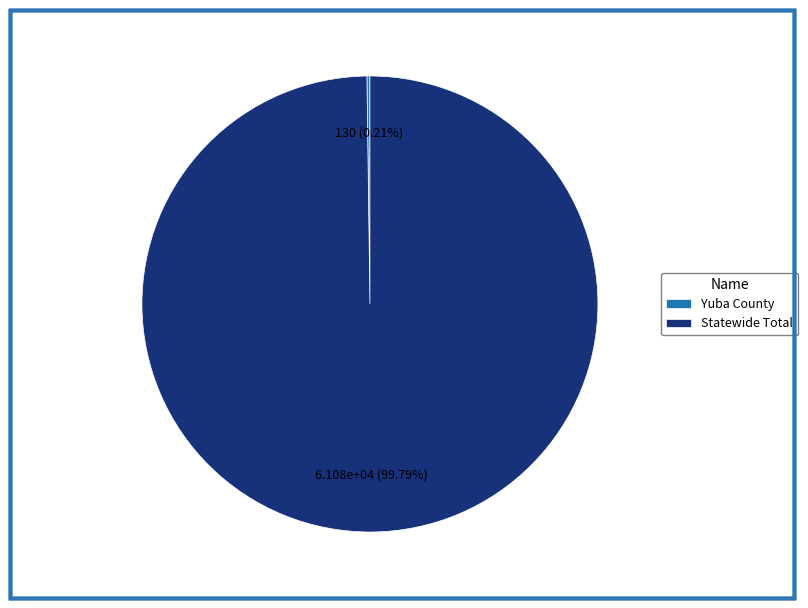

Which category accounts for the majority?

Statewide Total